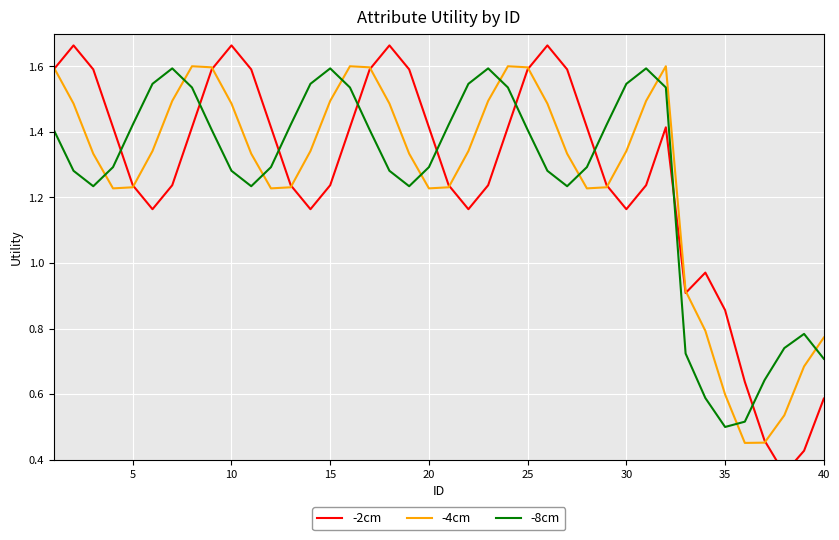

Reading right to left, list all the values displayed in this chart.

-2cm: 0.6	0.4	0.4	0.5	0.6	0.9	1.0	0.9	1.4	1.2	1.2	1.2	1.4	1.6	1.7	1.6	1.4	1.2	1.2	1.2	1.4	1.6	1.7	1.6	1.4	1.2	1.2	1.2	1.4	1.6	1.7	1.6	1.4	1.2	1.2	1.2	1.4	1.6	1.7	1.6
-4cm: 0.8	0.7	0.5	0.5	0.5	0.6	0.8	0.9	1.6	1.5	1.3	1.2	1.2	1.3	1.5	1.6	1.6	1.5	1.3	1.2	1.2	1.3	1.5	1.6	1.6	1.5	1.3	1.2	1.2	1.3	1.5	1.6	1.6	1.5	1.3	1.2	1.2	1.3	1.5	1.6
-8cm: 0.7	0.8	0.7	0.6	0.5	0.5	0.6	0.7	1.5	1.6	1.5	1.4	1.3	1.2	1.3	1.4	1.5	1.6	1.5	1.4	1.3	1.2	1.3	1.4	1.5	1.6	1.5	1.4	1.3	1.2	1.3	1.4	1.5	1.6	1.5	1.4	1.3	1.2	1.3	1.4